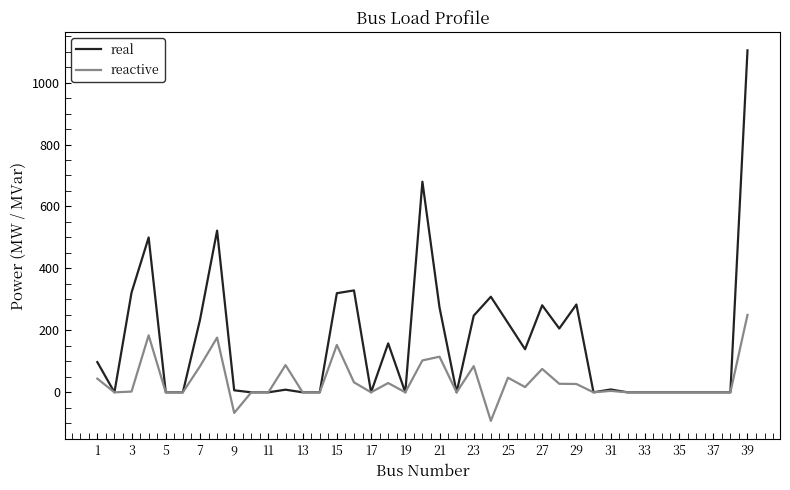

Which series has the largest range (max minus min)?

real